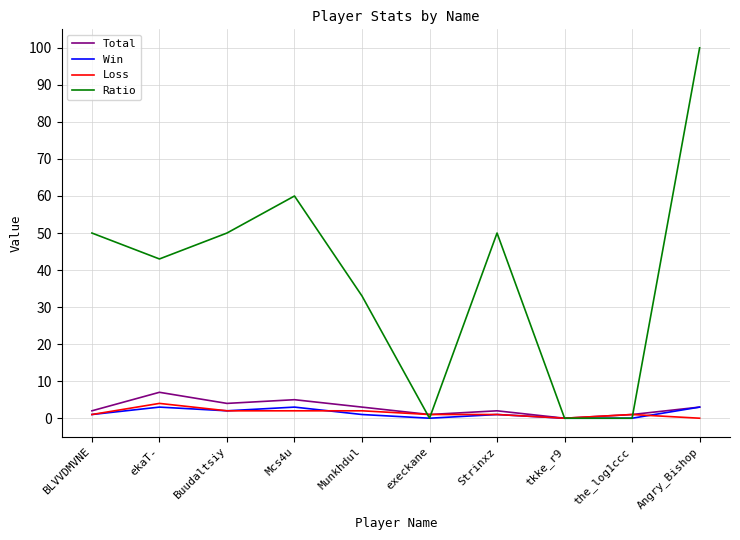

What is the difference between the highest and lowest values at Buudaltsiy?

48